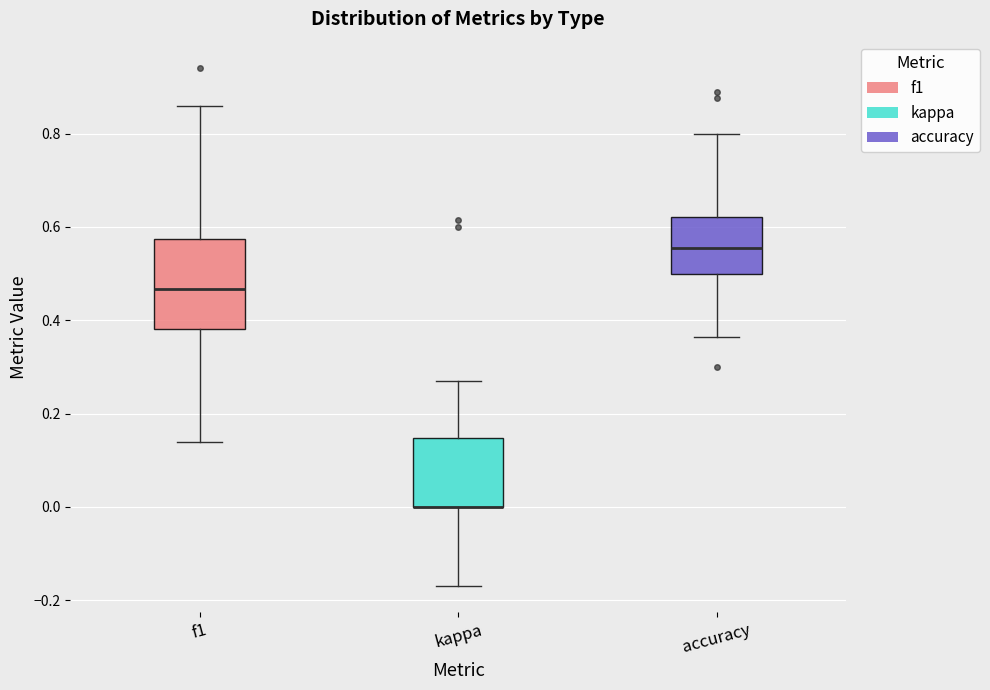

Reading left to right, transcribe this box plot: for each box, give where its median line is, the range the box spans, and where its two whiskers end, as read against the y-axis. The values are not printed on the chart, so give them approximately, as read against the axis.

f1: median 0.46, box 0.38 to 0.58, whiskers 0.14 to 0.86
kappa: median 0.00 (drawn on the box's lower edge), box 0.00 to 0.14, whiskers -0.18 to 0.28
accuracy: median 0.56, box 0.50 to 0.62, whiskers 0.36 to 0.80